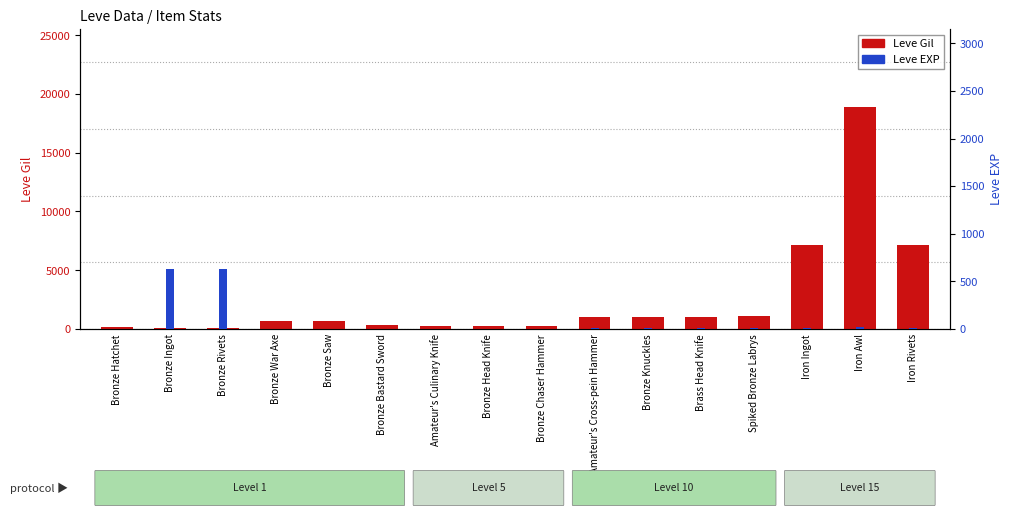

The Leve EXP series shows 9 at Amateur's Cross-pein Hammer. True or false?

True